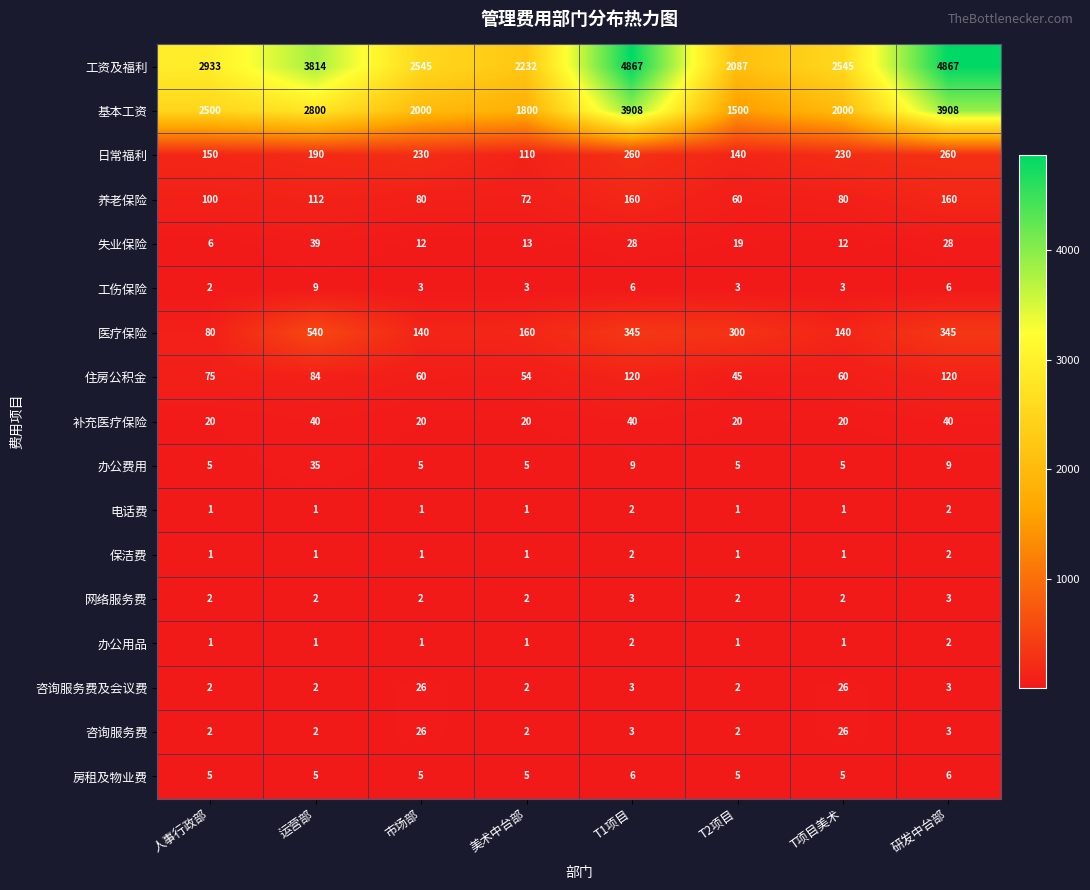

The 咨询服务费 series shows 3 at 研发中台部. True or false?

True